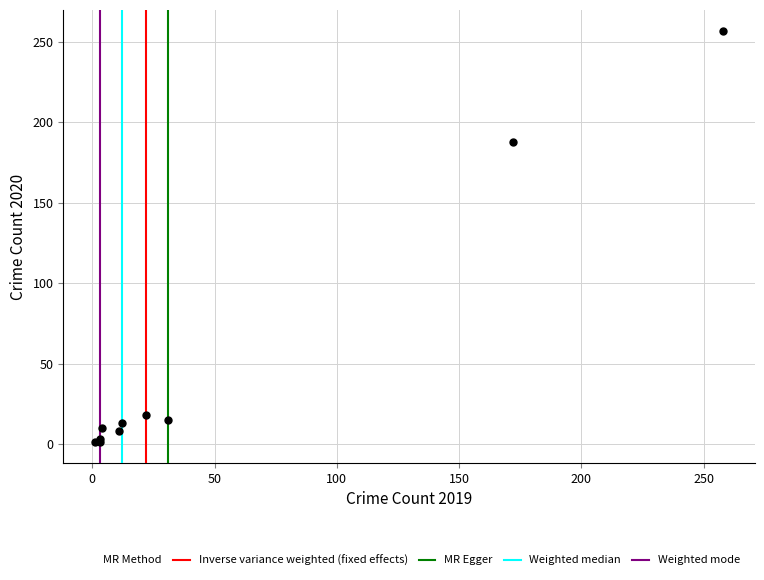

What Y value in the scatter plot is closest to 129?

188